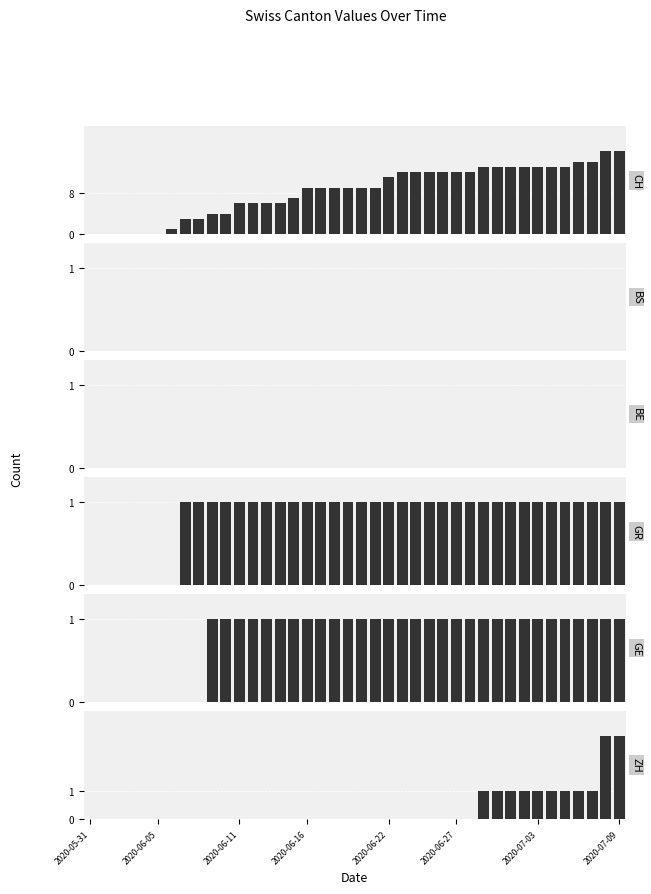

Reading right to left, transcribe all the data shown in this chart.

CH: 16	16	14	14	13	13	13	13	13	13	13	12	12	12	12	12	12	11	9	9	9	9	9	9	7	6	6	6	6	4	4	3	3	1	0	0	0	0	0	0
BS: 0	0	0	0	0	0	0	0	0	0	0	0	0	0	0	0	0	0	0	0	0	0	0	0	0	0	0	0	0	0	0	0	0	0	0	0	0	0	0	0
BE: 0	0	0	0	0	0	0	0	0	0	0	0	0	0	0	0	0	0	0	0	0	0	0	0	0	0	0	0	0	0	0	0	0	0	0	0	0	0	0	0
GR: 1	1	1	1	1	1	1	1	1	1	1	1	1	1	1	1	1	1	1	1	1	1	1	1	1	1	1	1	1	1	1	1	1	0	0	0	0	0	0	0
GE: 1	1	1	1	1	1	1	1	1	1	1	1	1	1	1	1	1	1	1	1	1	1	1	1	1	1	1	1	1	1	1	0	0	0	0	0	0	0	0	0
ZH: 3	3	1	1	1	1	1	1	1	1	1	0	0	0	0	0	0	0	0	0	0	0	0	0	0	0	0	0	0	0	0	0	0	0	0	0	0	0	0	0